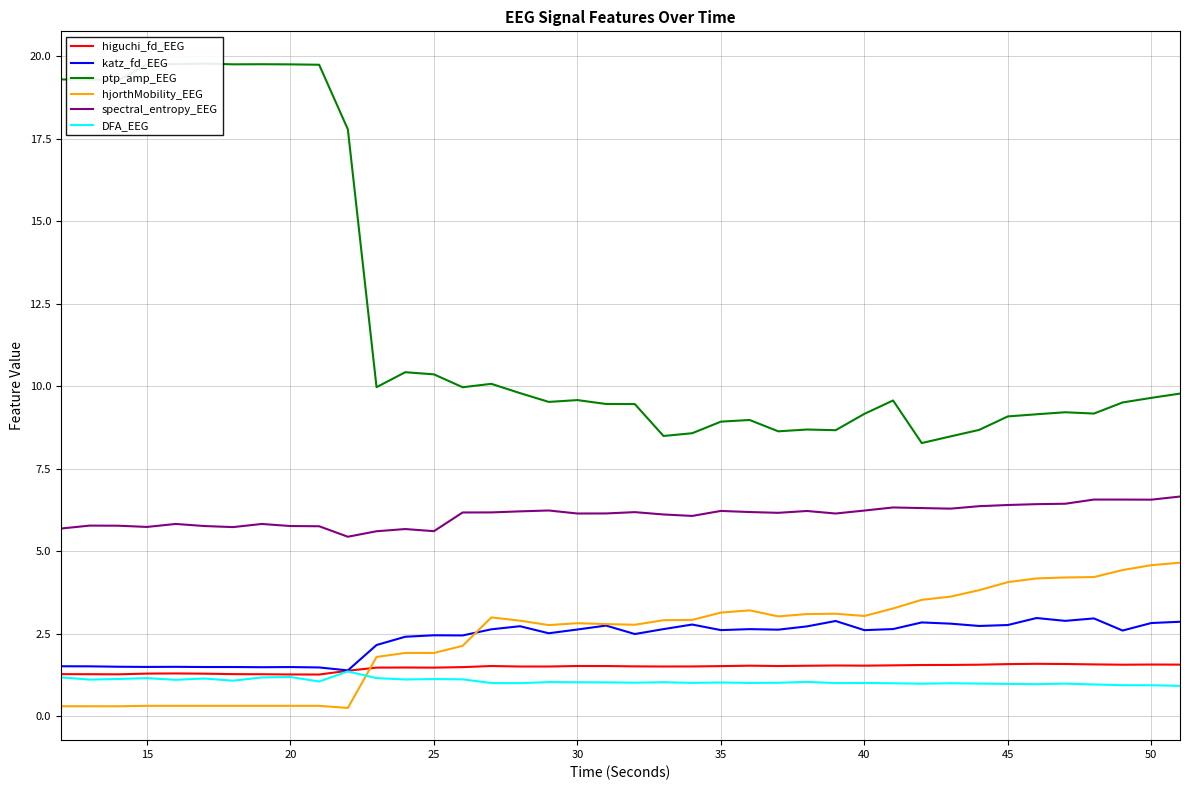

True or false: spectral_entropy_EEG and higuchi_fd_EEG intersect in this chart.

False